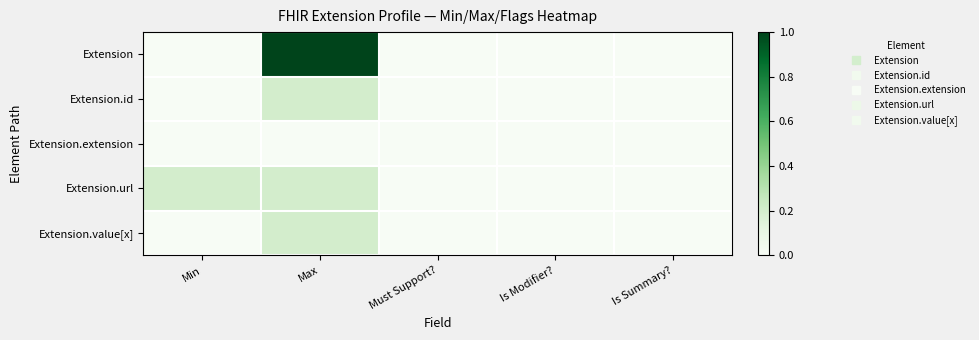

Count the number of data series in this chart.

5